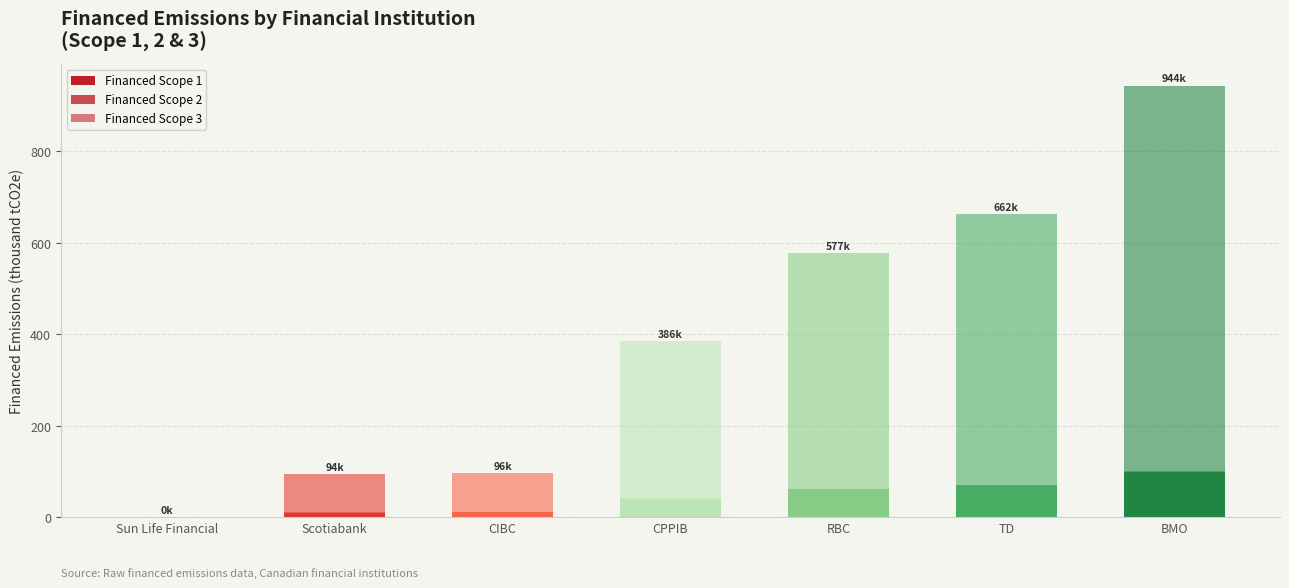

Which series has the largest total across all categories?

Financed Scope 3